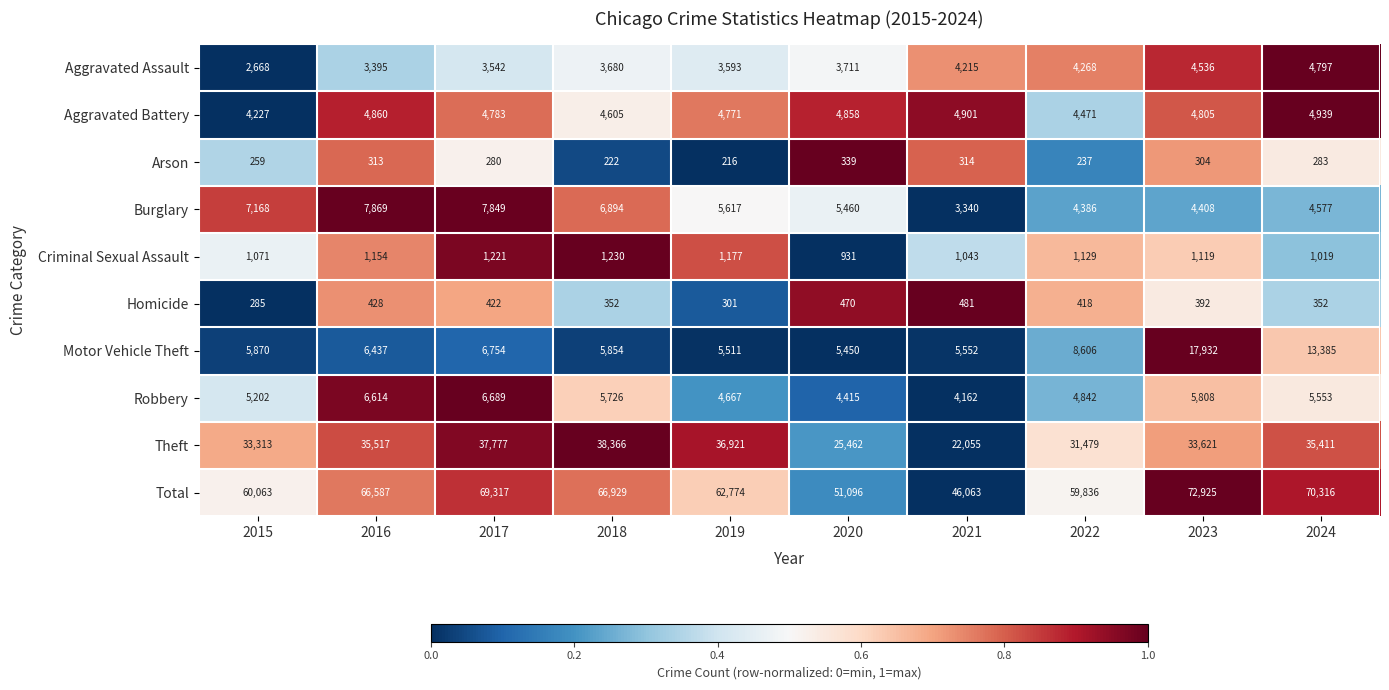

At which category is the sum across all series the highest?

2023